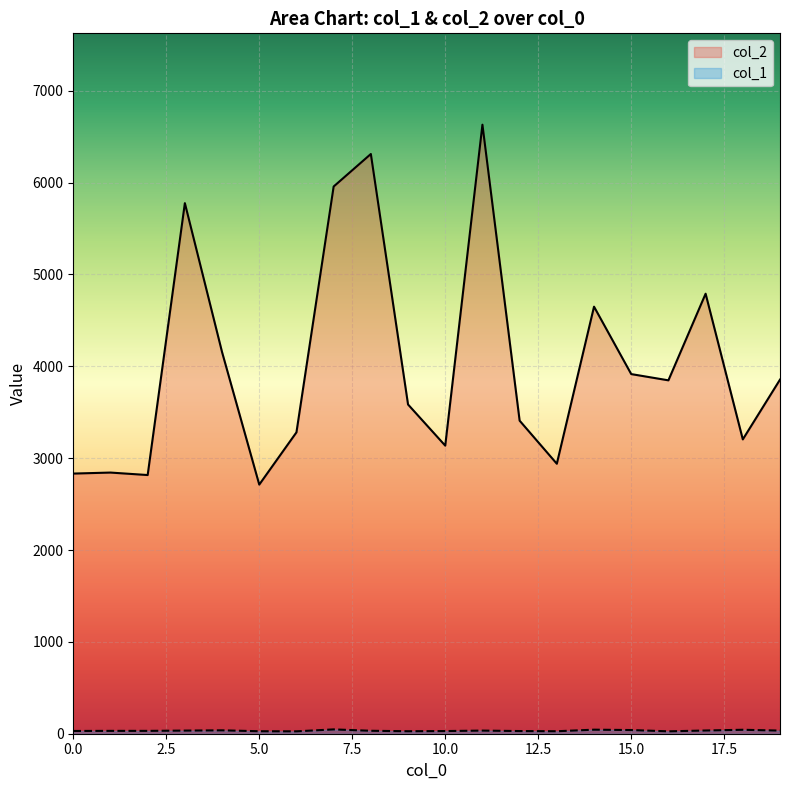

Count the number of data series in this chart.

2